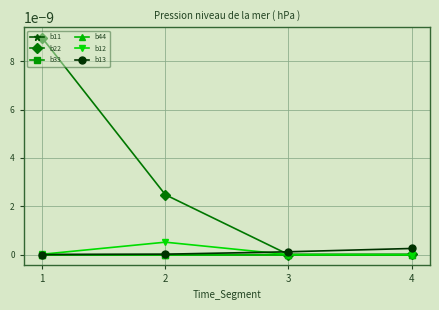

Does the chart have visible grid lines?

Yes